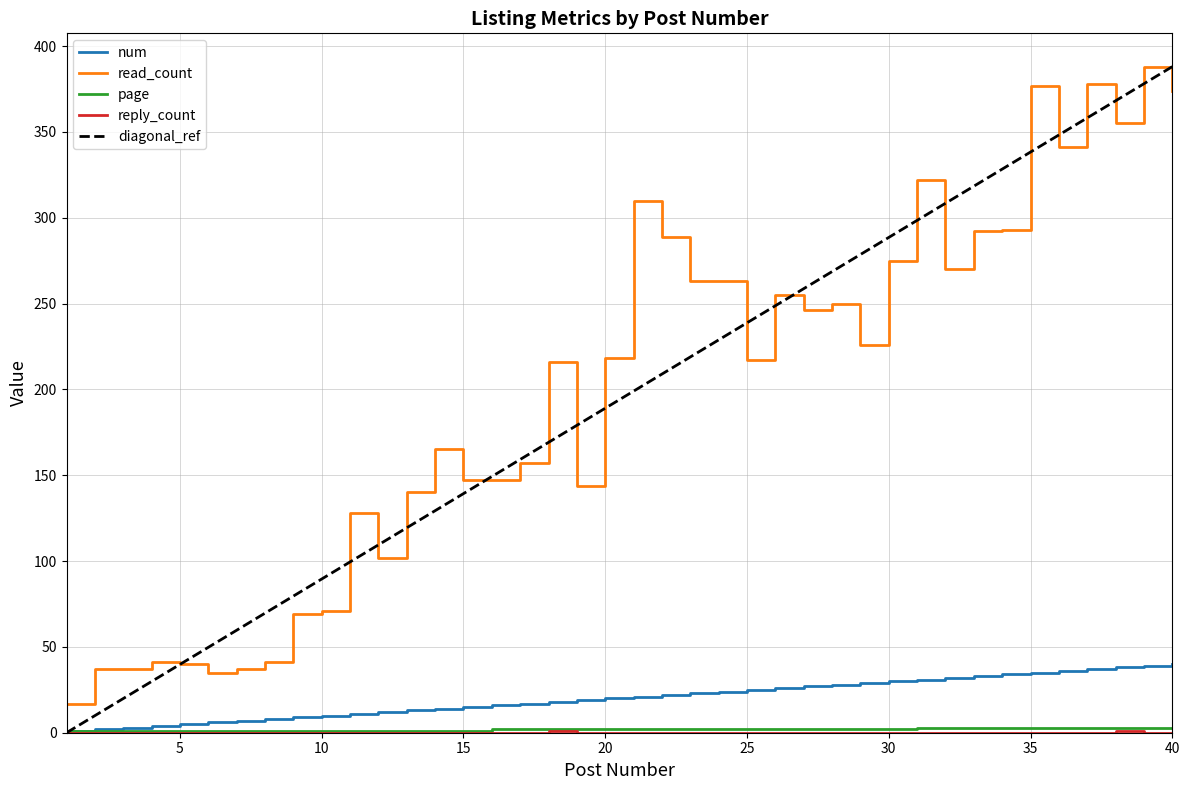

What is the value of the read_count point at the 7th from the left?

37